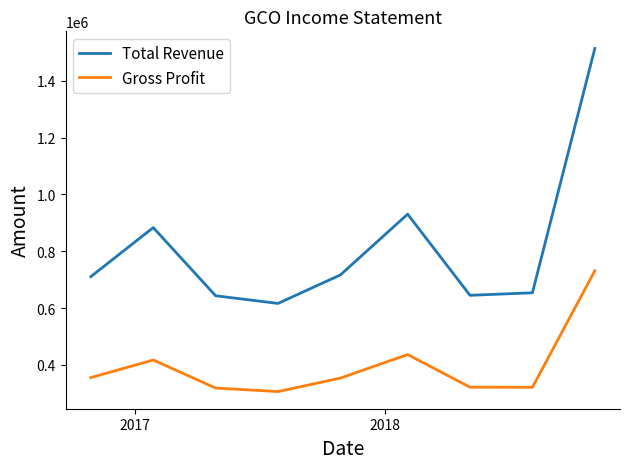

Which series has the largest total across all categories?

Total Revenue